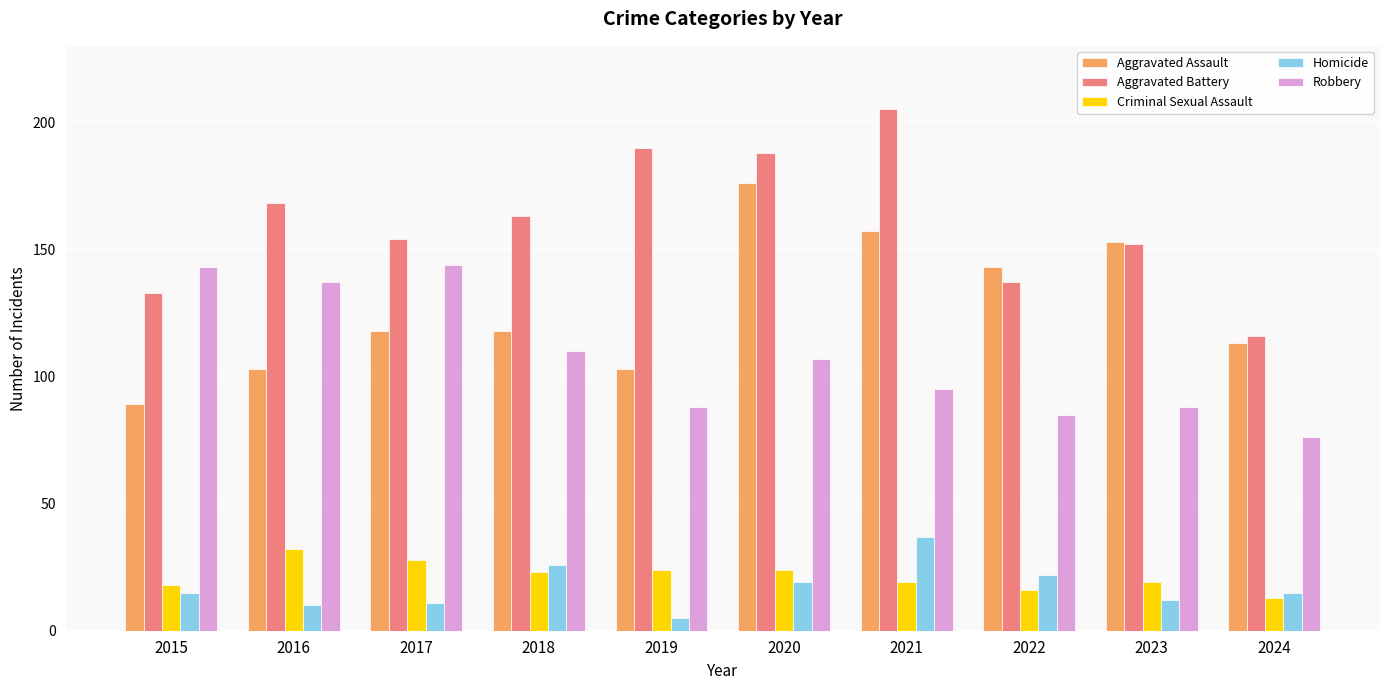

The value of Aggravated Assault at 2018 is 118. True or false?

True